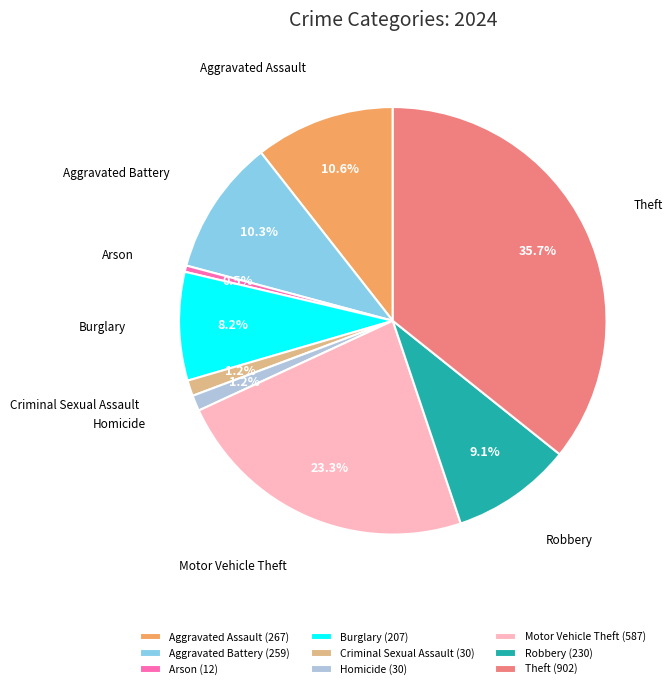

What is the ratio of the value at Arson to the value at Criminal Sexual Assault?

0.4